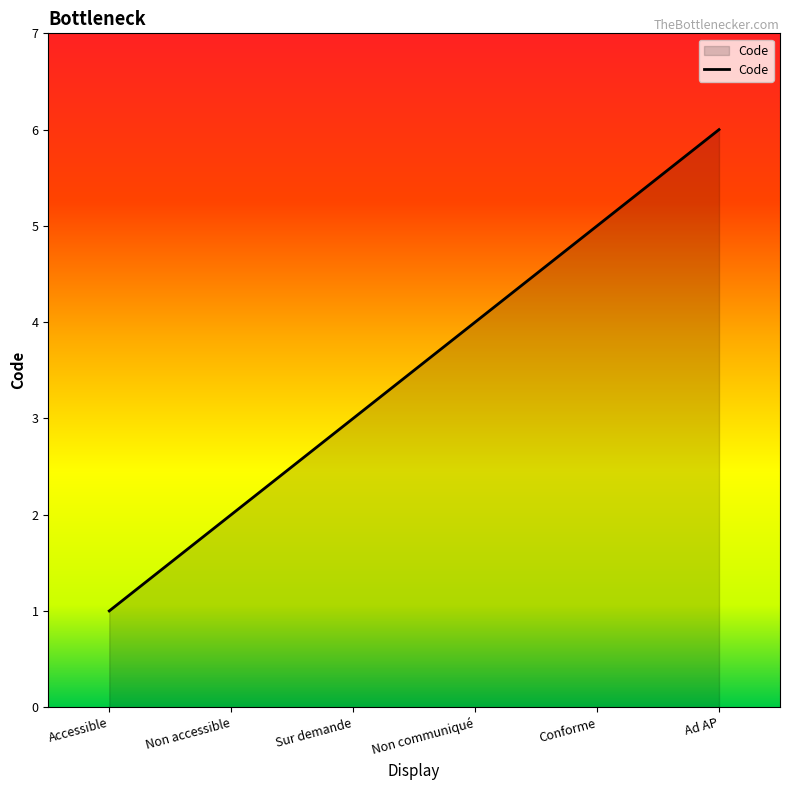

What is the greatest value displayed?

6